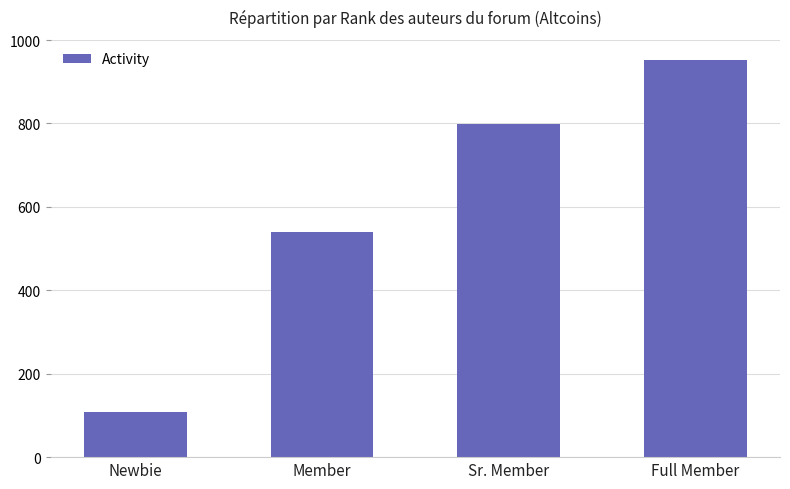

What is the average value?

600